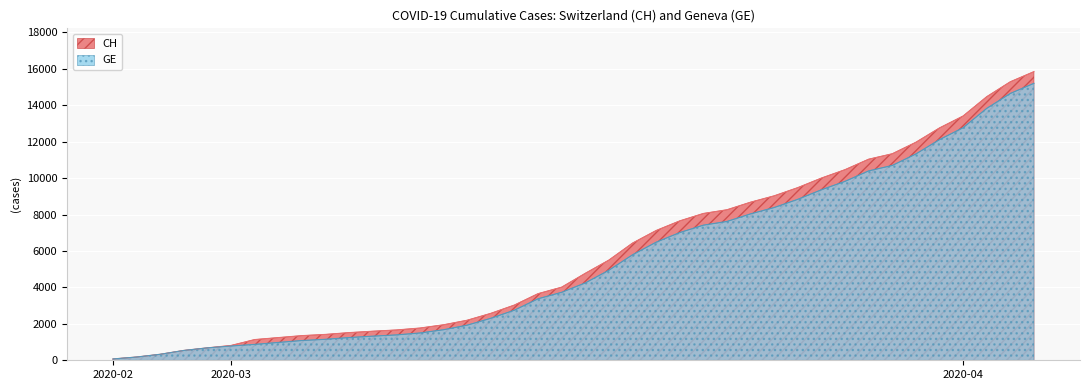

True or false: GE has more than 2 points higher than both neighbors.

False